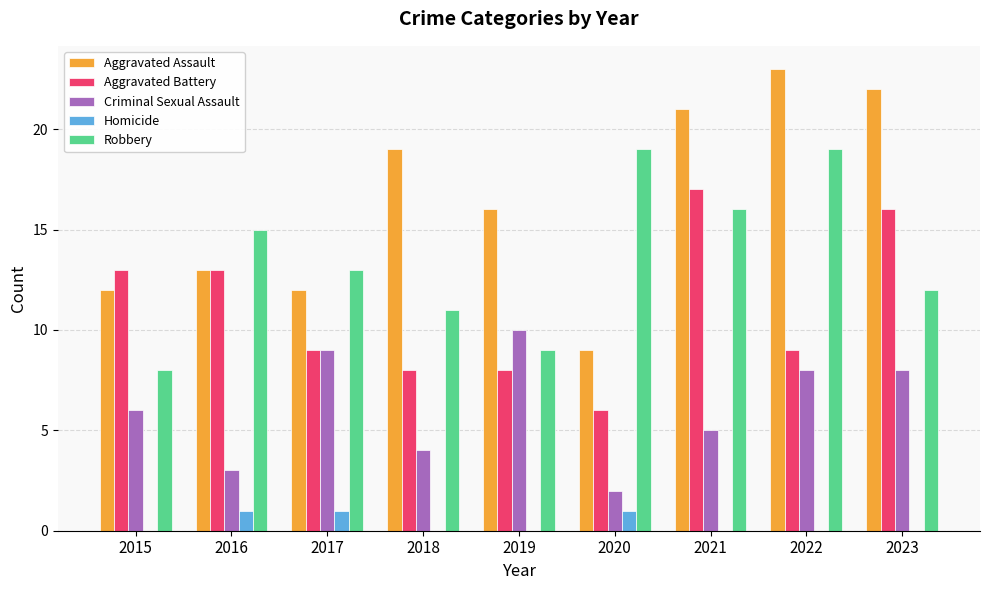

Which series has the largest total across all categories?

Aggravated Assault